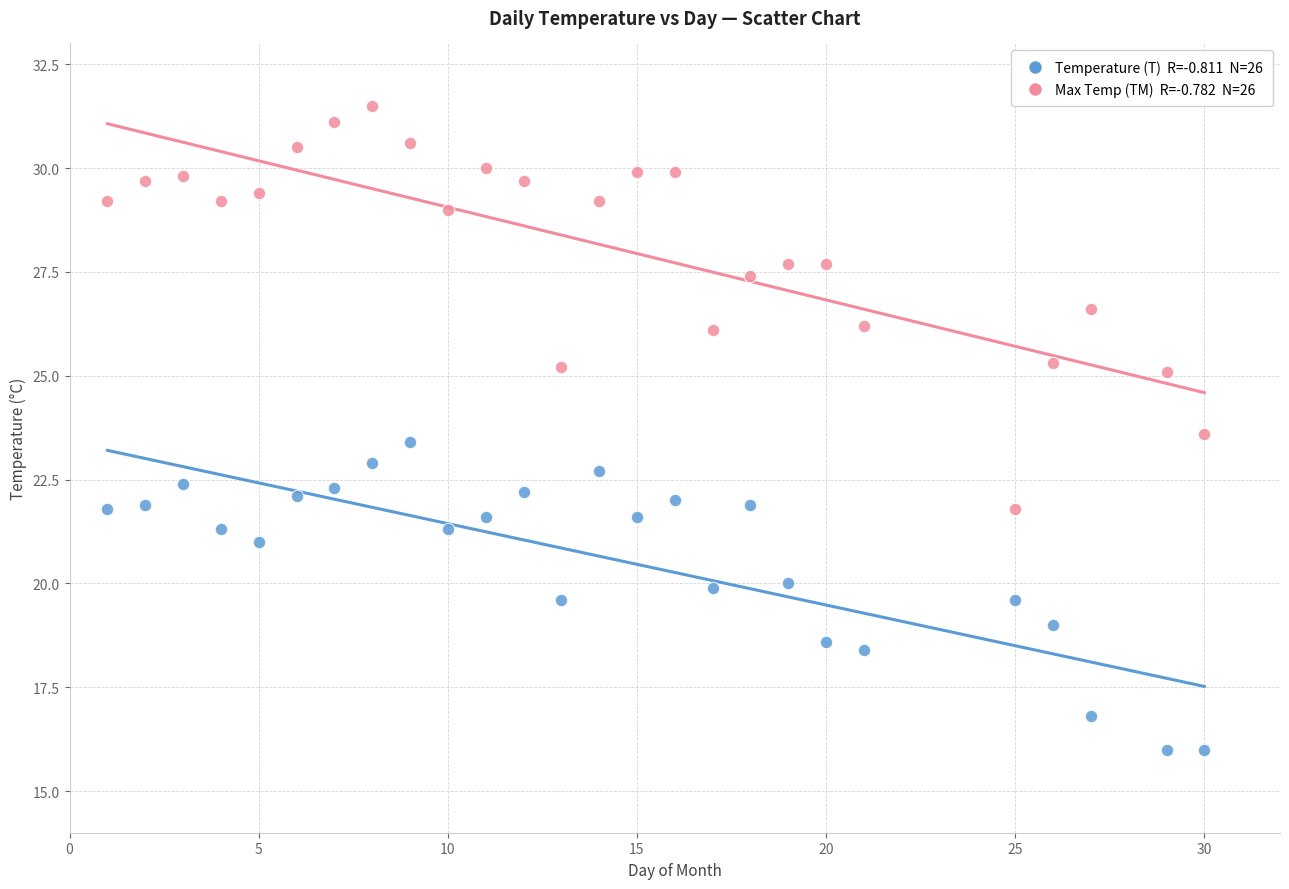

Across all data points, what is the range of X values (max minus min)?

29.0